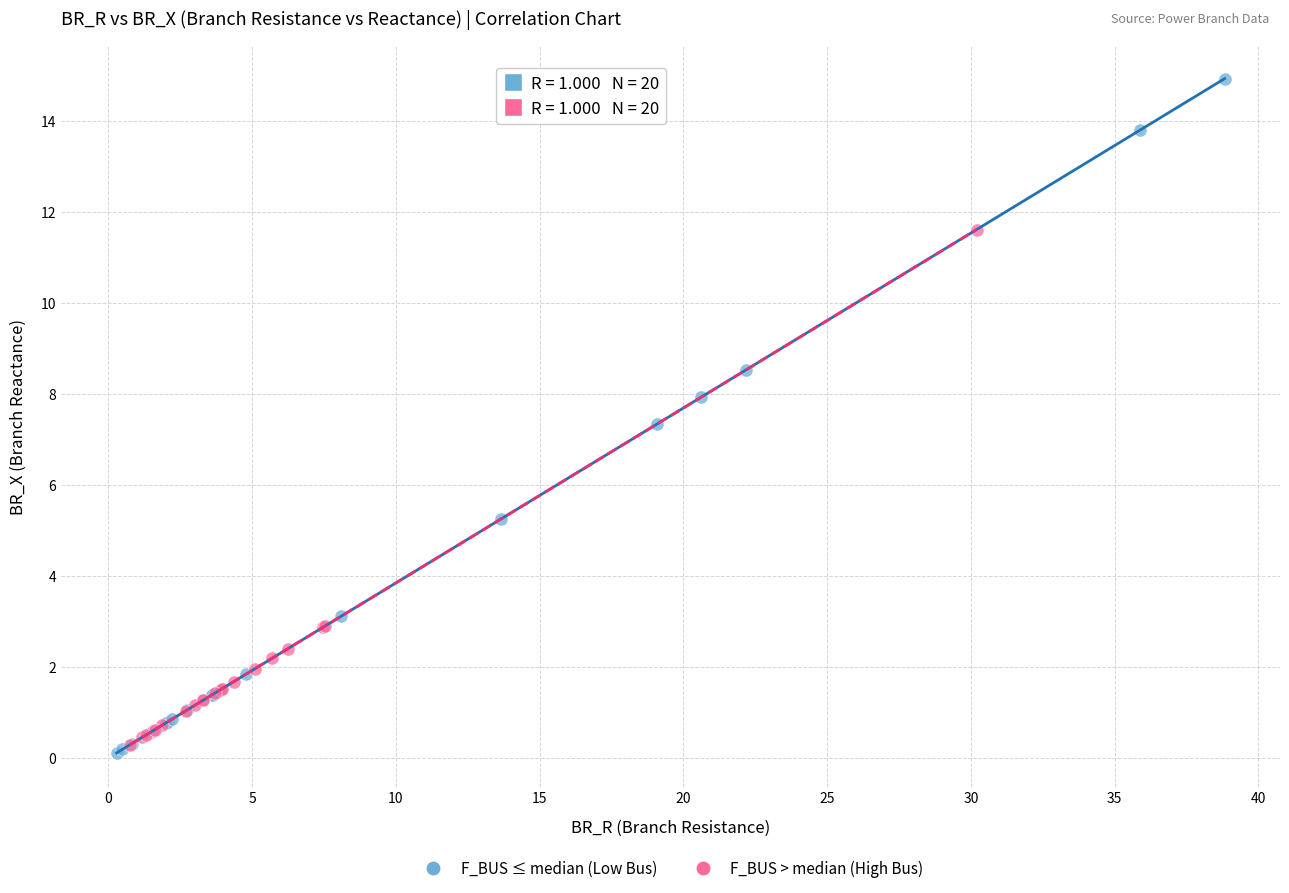

Which series has the largest Y range (max minus min)?

F_BUS ≤ median (Low Bus)